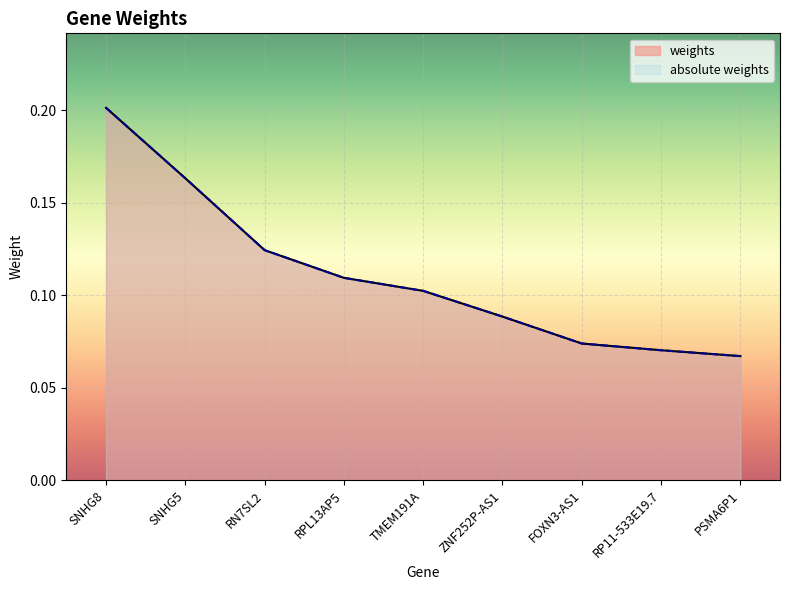

Is the value of weights at SNHG5 greater than the value of absolute weights at ZNF252P-AS1?

Yes